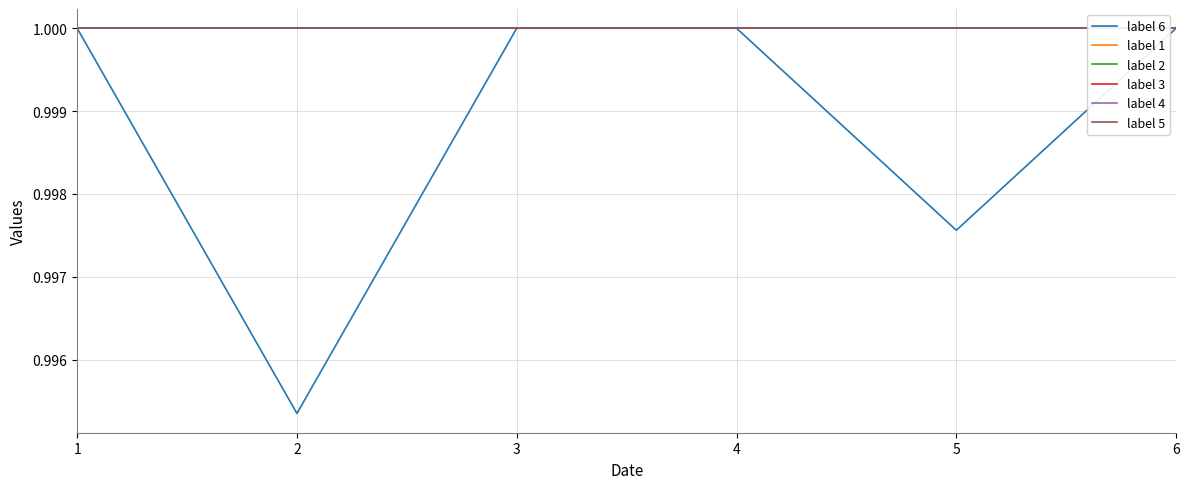

True or false: label 6 has more than 2 points higher than both neighbors.

False